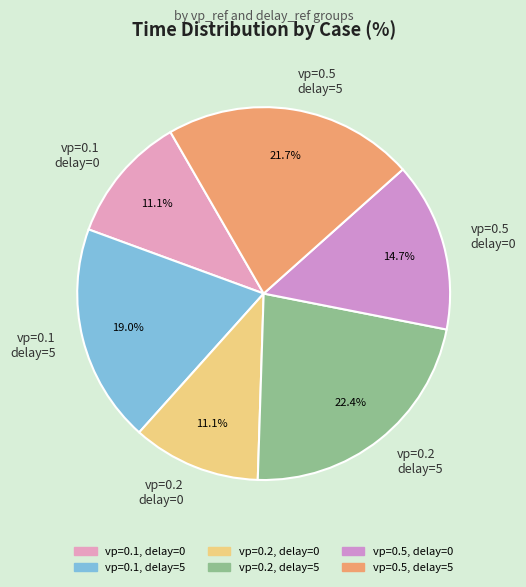

What percentage is NOT represented by vp=0.1 delay=0?

88.9%